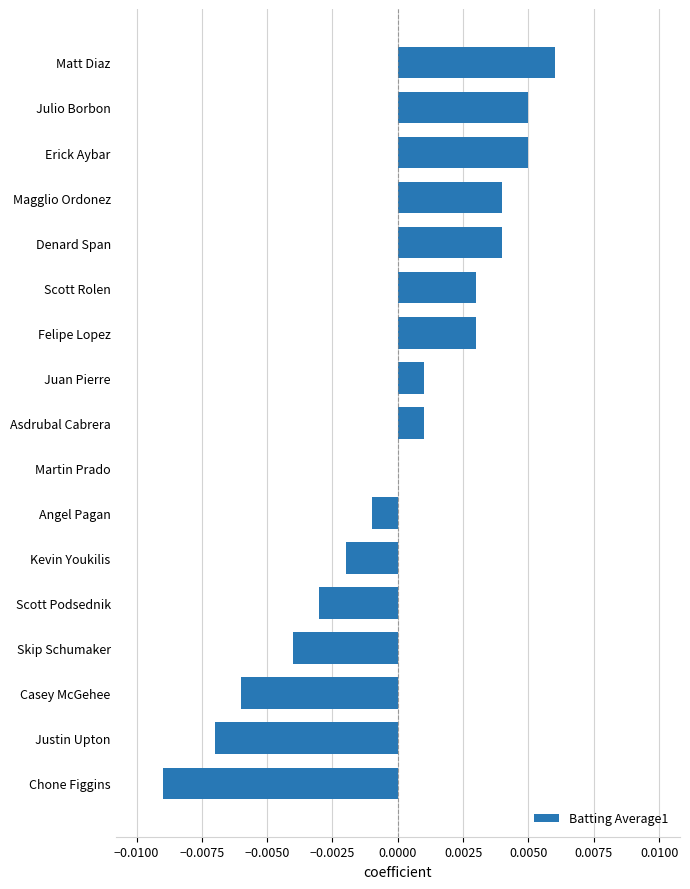

Between Chone Figgins and Scott Podsednik, which is larger?

Scott Podsednik